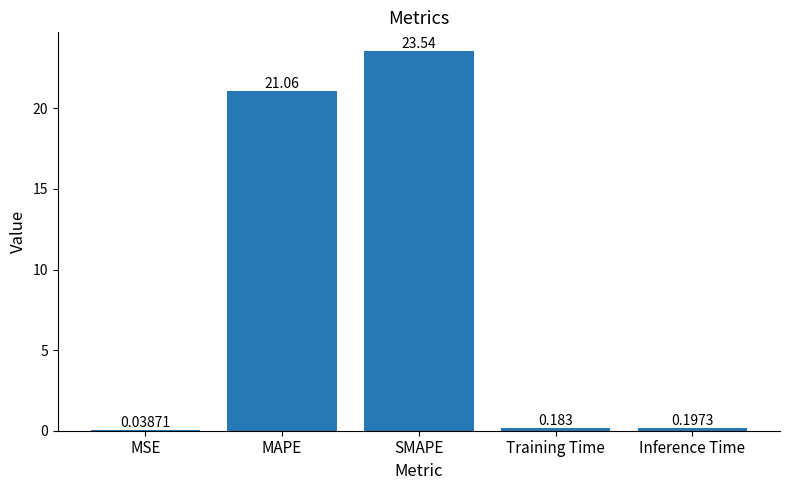

Where is the data nearest to the value 11?

MAPE